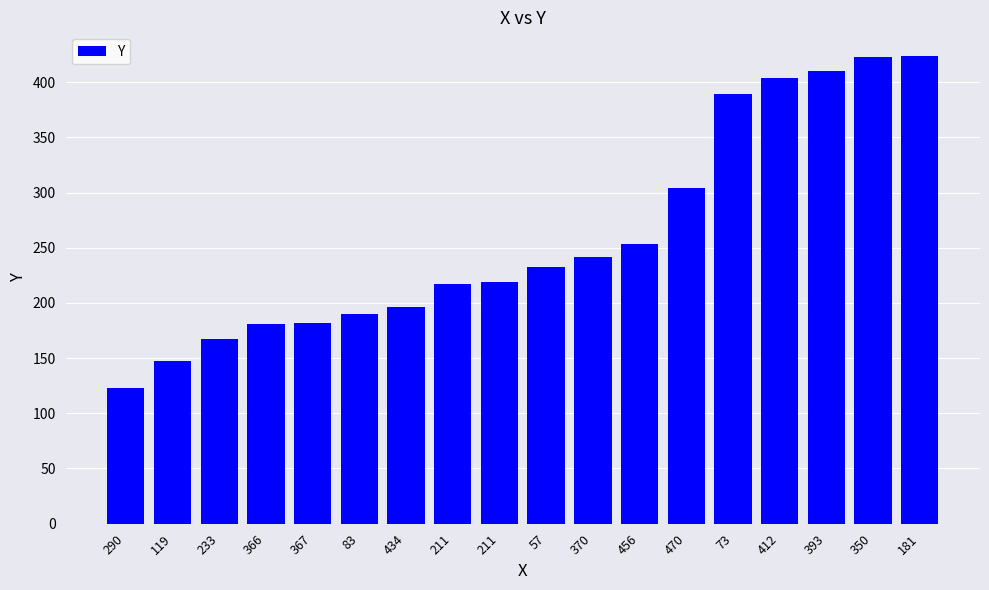

How many bars are there in total?

18